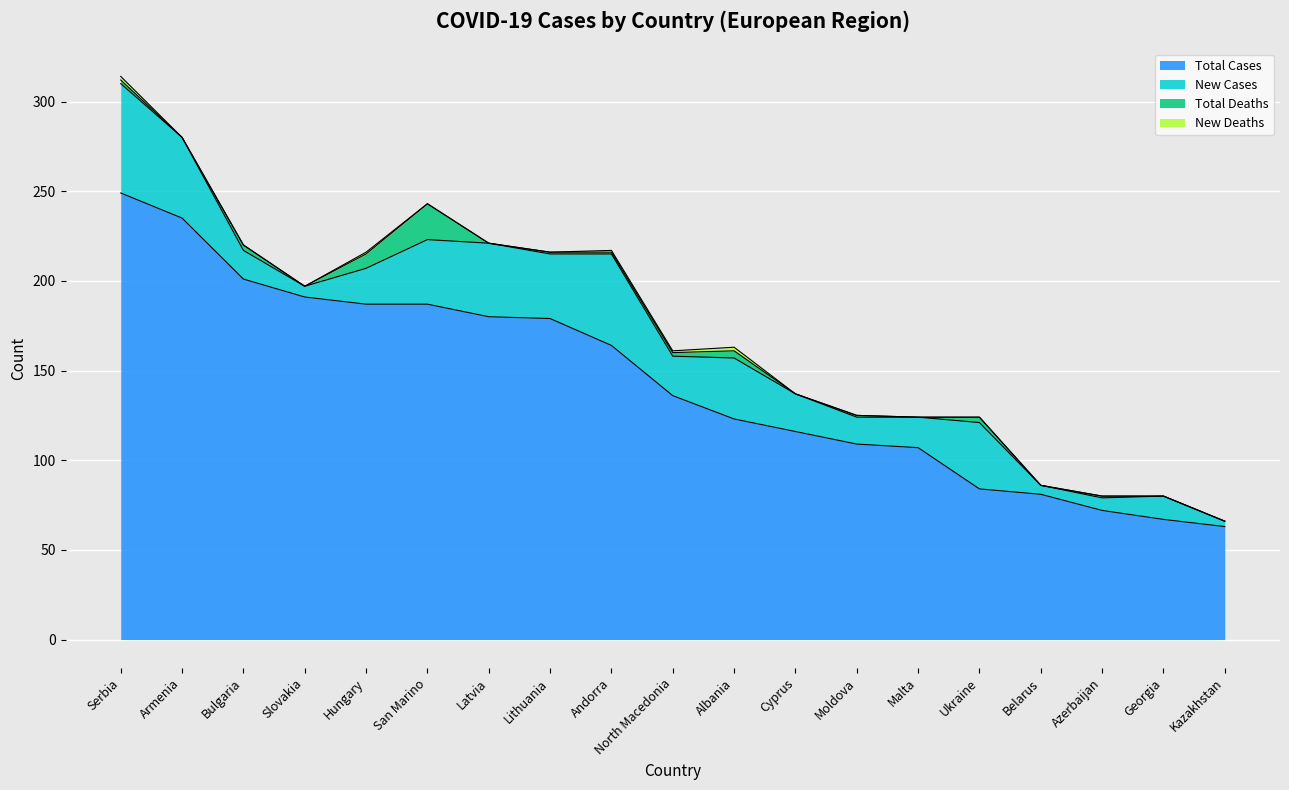

Reading right to left, extract all data points from this chart.

Total Cases: Kazakhstan=63	Georgia=67	Azerbaijan=72	Belarus=81	Ukraine=84	Malta=107	Moldova=109	Cyprus=116	Albania=123	North Macedonia=136	Andorra=164	Lithuania=179	Latvia=180	San Marino=187	Hungary=187	Slovakia=191	Bulgaria=201	Armenia=235	Serbia=249
New Cases: Kazakhstan=3	Georgia=13	Azerbaijan=7	Belarus=5	Ukraine=37	Malta=17	Moldova=15	Cyprus=21	Albania=34	North Macedonia=22	Andorra=51	Lithuania=36	Latvia=41	San Marino=36	Hungary=20	Slovakia=6	Bulgaria=16	Armenia=45	Serbia=61
Total Deaths: Kazakhstan=0	Georgia=0	Azerbaijan=1	Belarus=0	Ukraine=3	Malta=0	Moldova=1	Cyprus=0	Albania=4	North Macedonia=2	Andorra=1	Lithuania=1	Latvia=0	San Marino=20	Hungary=8	Slovakia=0	Bulgaria=3	Armenia=0	Serbia=2
New Deaths: Kazakhstan=0	Georgia=0	Azerbaijan=0	Belarus=0	Ukraine=0	Malta=0	Moldova=0	Cyprus=0	Albania=2	North Macedonia=1	Andorra=1	Lithuania=0	Latvia=0	San Marino=0	Hungary=1	Slovakia=0	Bulgaria=0	Armenia=0	Serbia=2